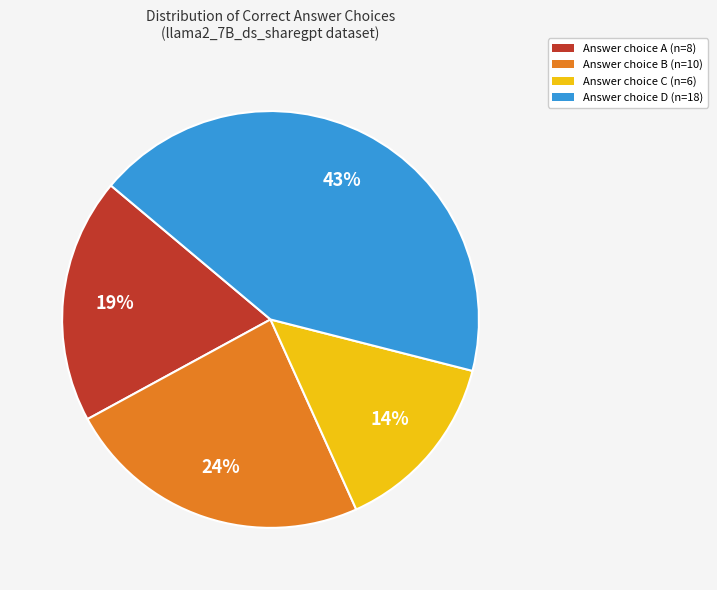

Is there a majority slice in this chart?

No